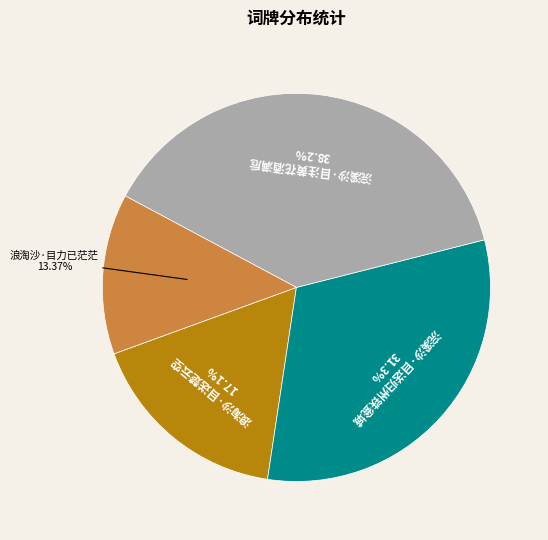

Rank the categories by value from lowest to highest.

浪淘沙·目力已茫茫, 浪淘沙·目送楚云空, 浣溪沙·目送归州铁瓮城, 浣溪沙·目注黄花酒满卮